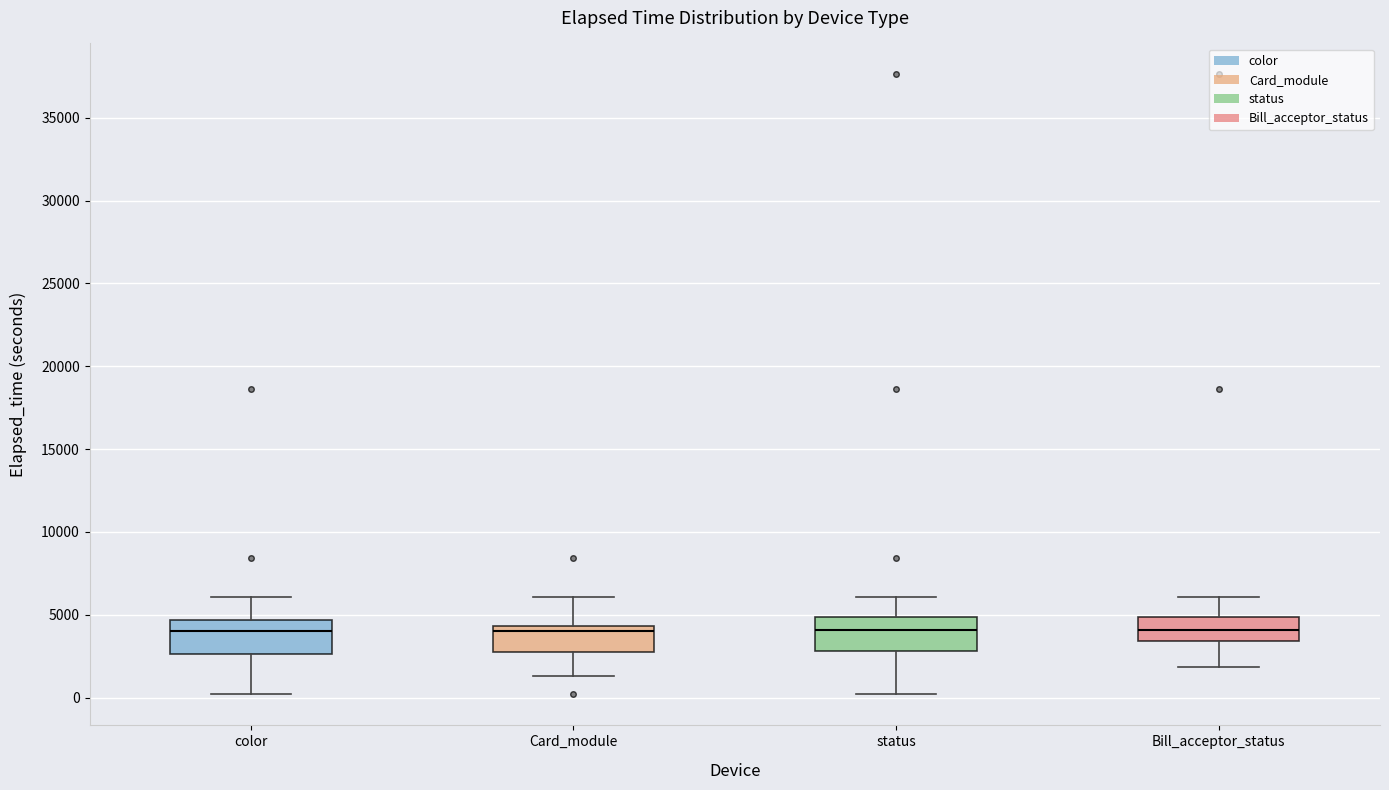

Where is the upper edge of the box for Bill_acceptor_status on the y-axis? The values are not printed on the chart, so give them approximately, as read against the axis.

5000